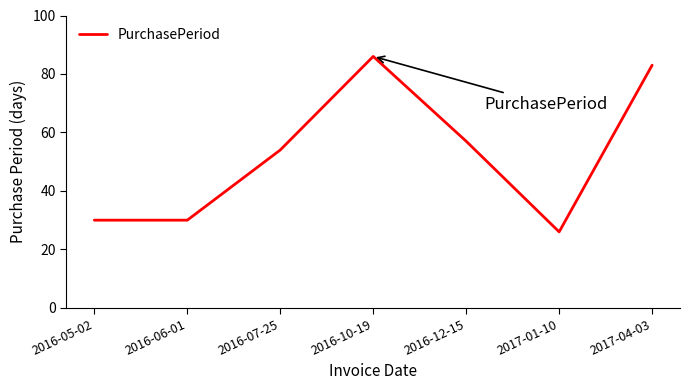

What is the difference between the second highest and second lowest values?

53